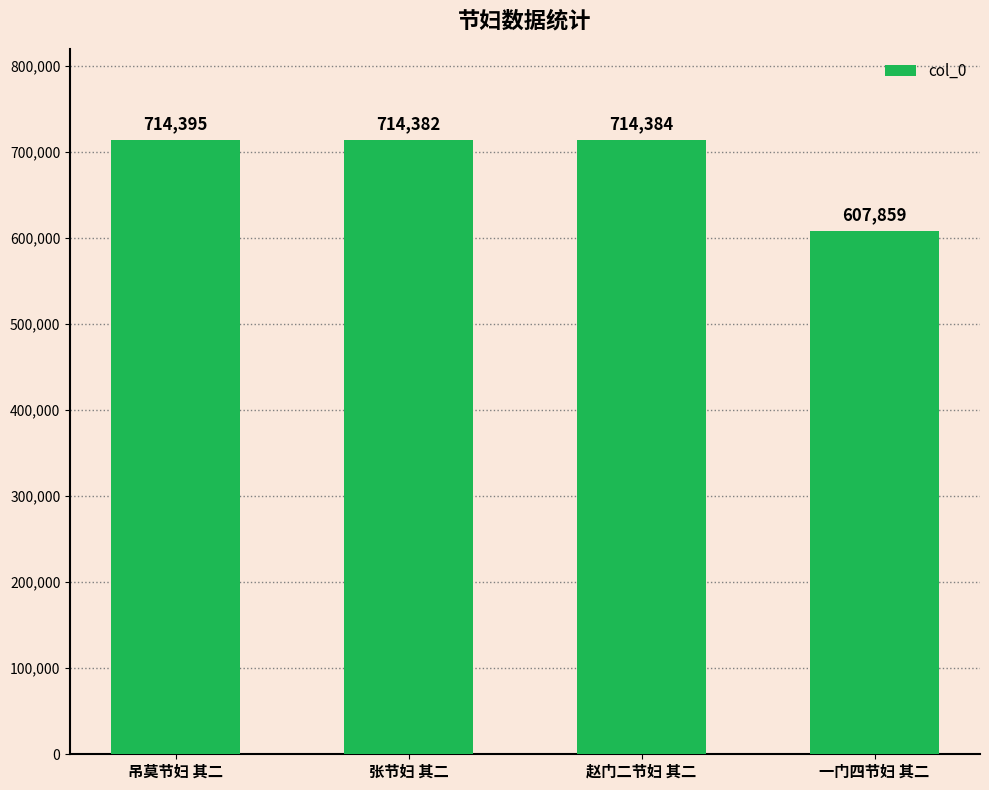

What is the label of the 2nd bar from the left?

张节妇 其二